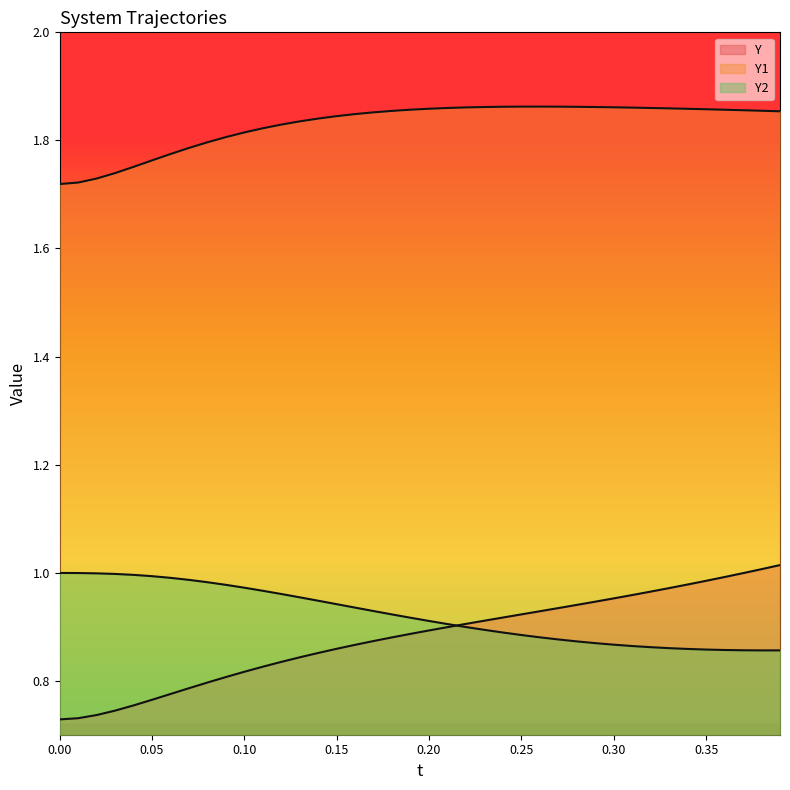

What is the lowest value of the Y2 series?

0.9